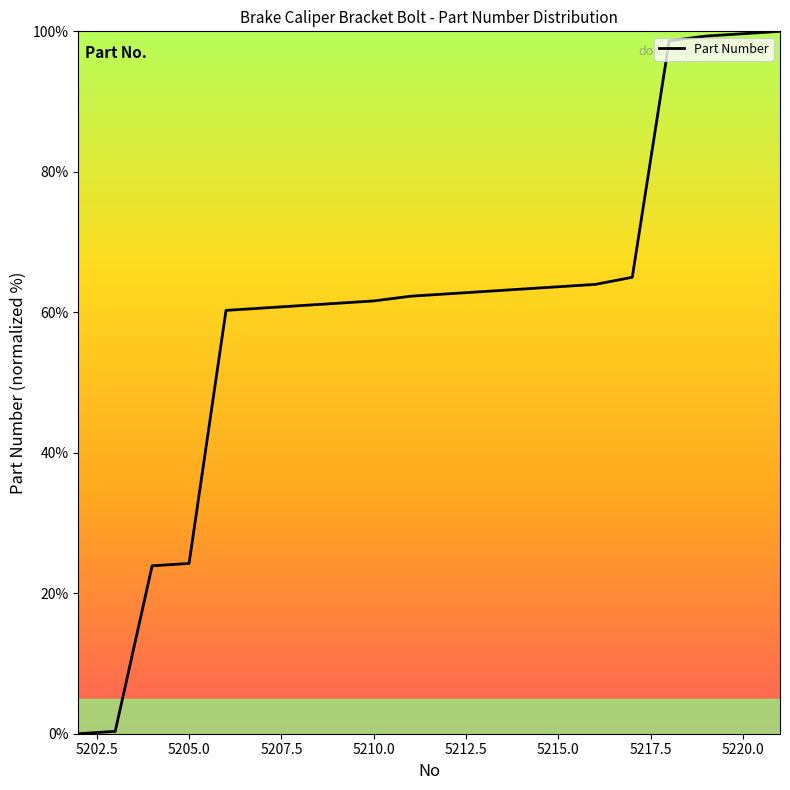

What is the difference between the maximum and minimum values?

100.0